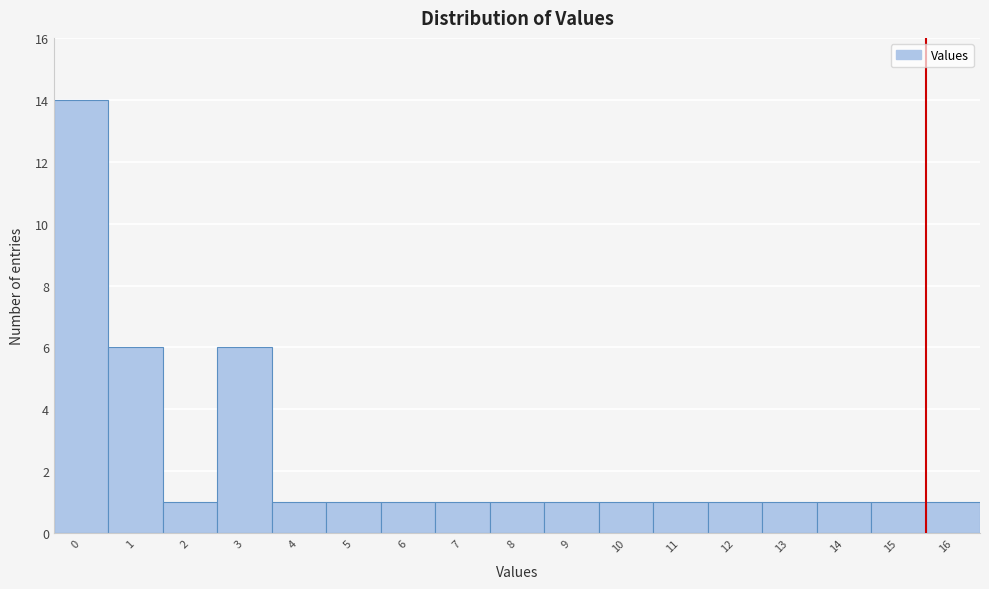

Reading left to right, what are all the values shown in this chart?

14	6	1	6	1	1	1	1	1	1	1	1	1	1	1	1	1